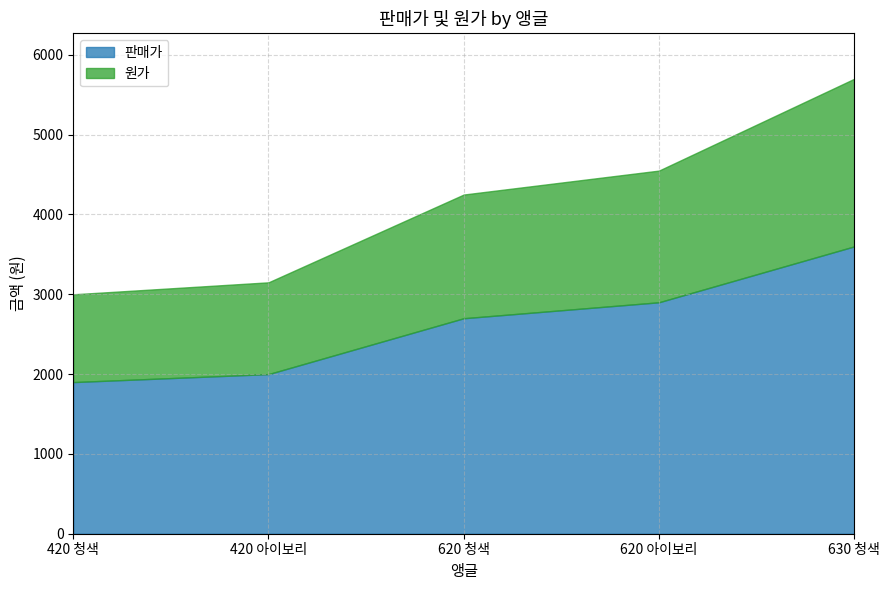

What is the label of the 4th point from the left?

620 아이보리